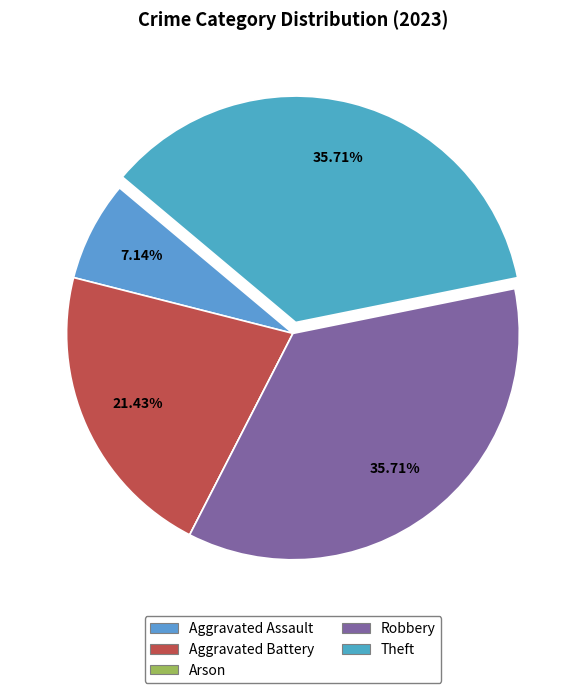

Which category has the smallest portion of the pie?

Arson